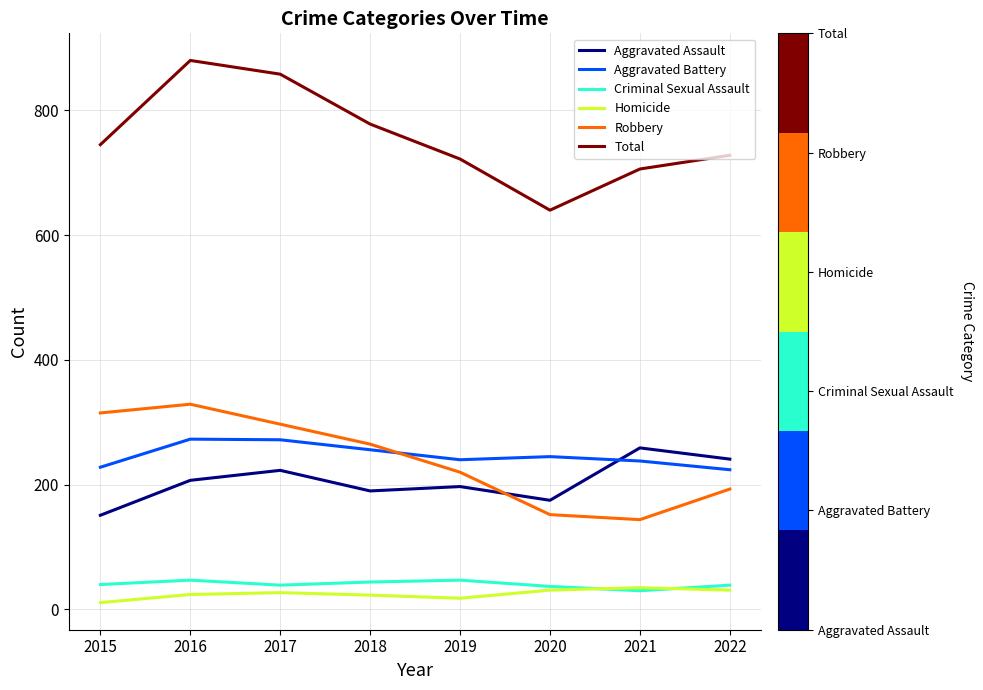

The Total series shows 511 at 2016. True or false?

False